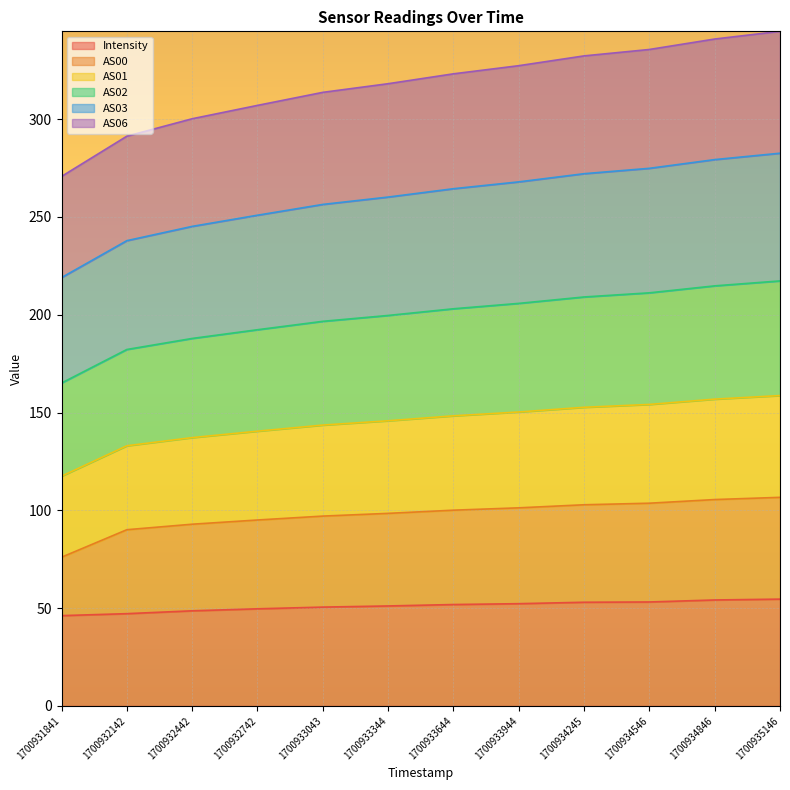

True or false: AS00 has more than 1 points higher than both neighbors.

False